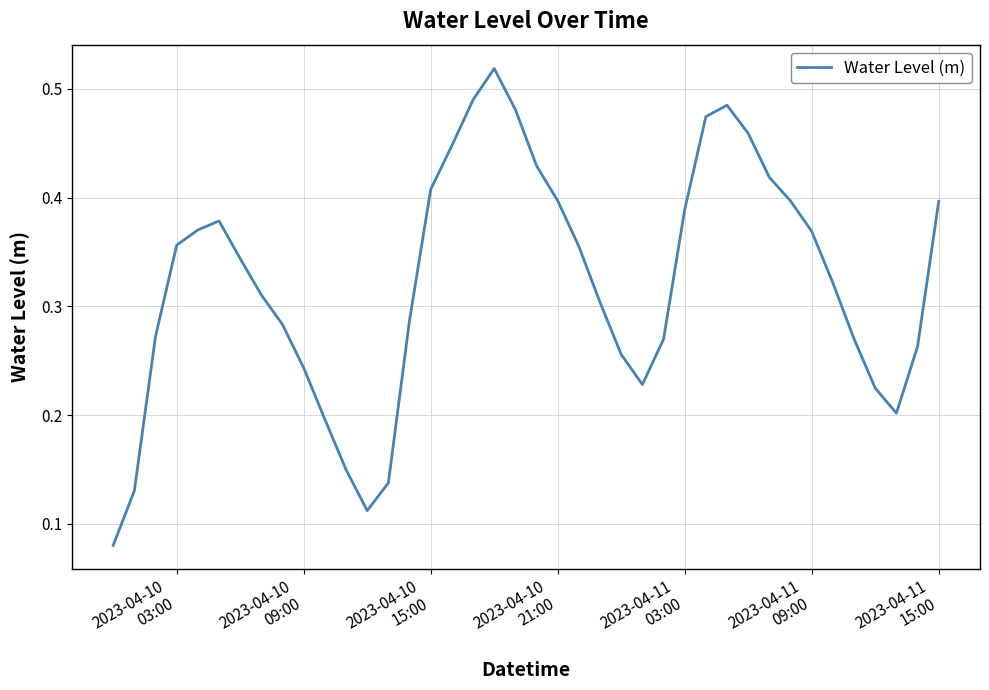

How many points are higher than both their immediate neighbors (excluding endpoints)?

3